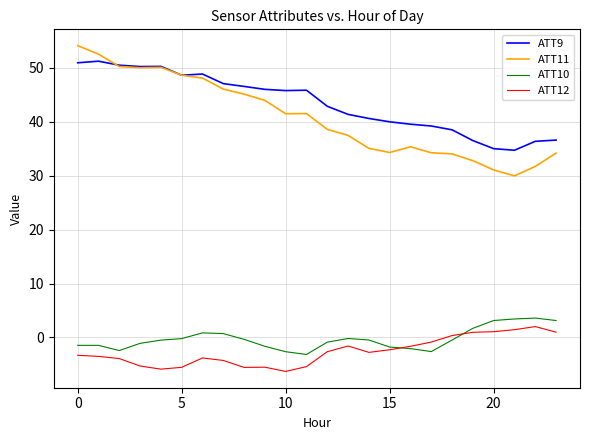

True or false: ATT12 and ATT9 cross at least once.

False